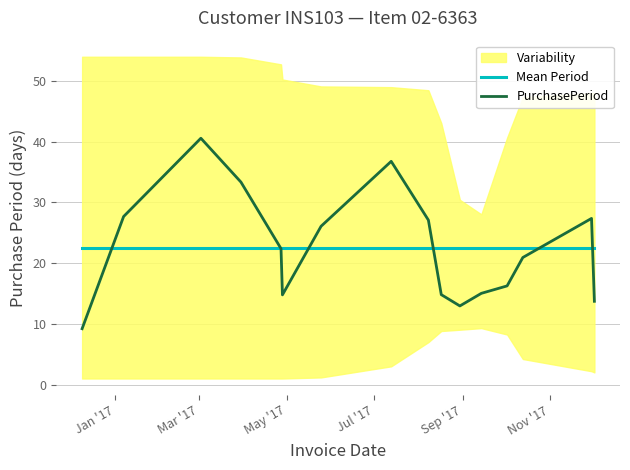

True or false: PurchasePeriod has more than 0 interior local peaks.

True